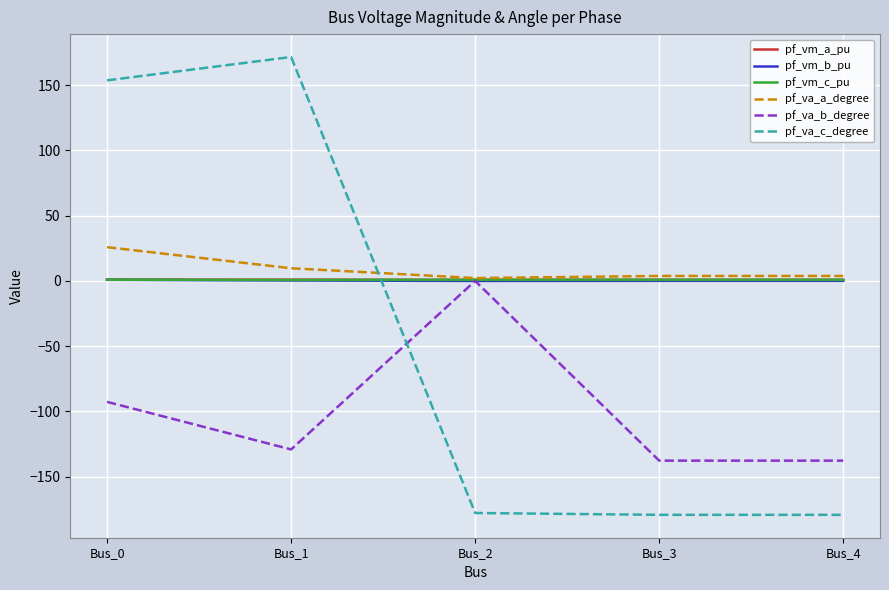

What is the sum of the pf_va_b_degree values at Bus_2 and Bus_3?

-137.7